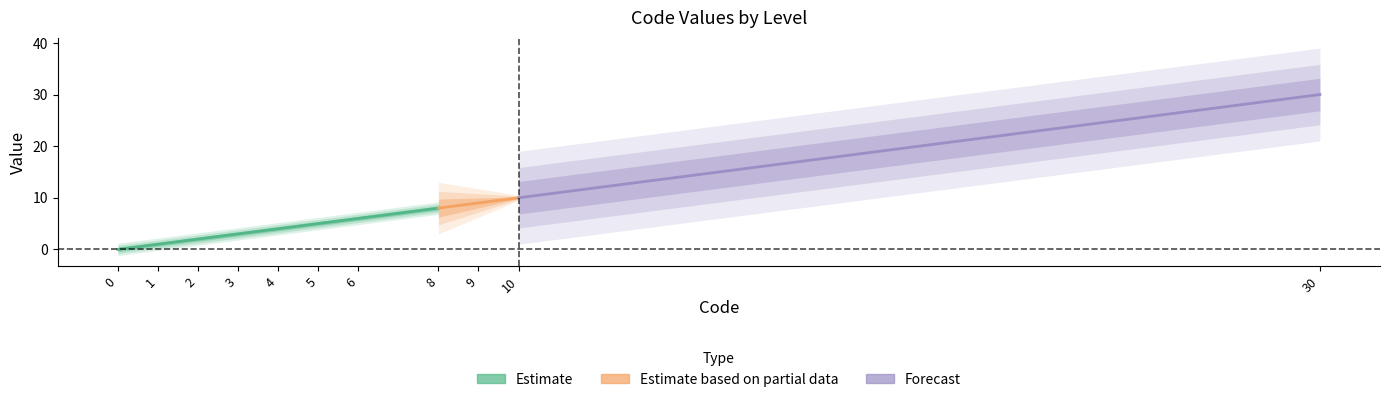

True or false: Forecast and Estimate cross at least once.

False